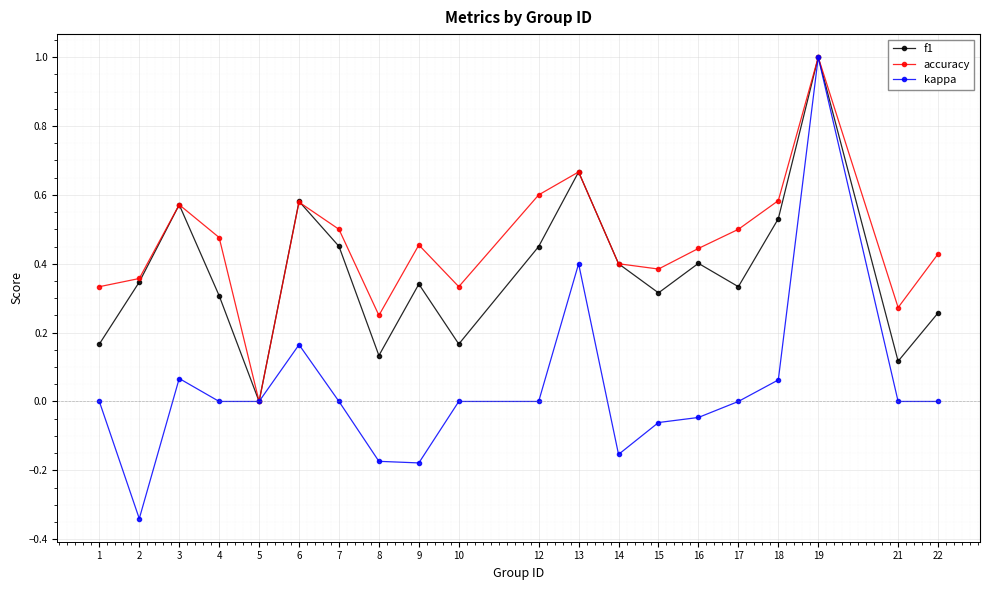

Which label corresponds to the smallest value in the chart?

2